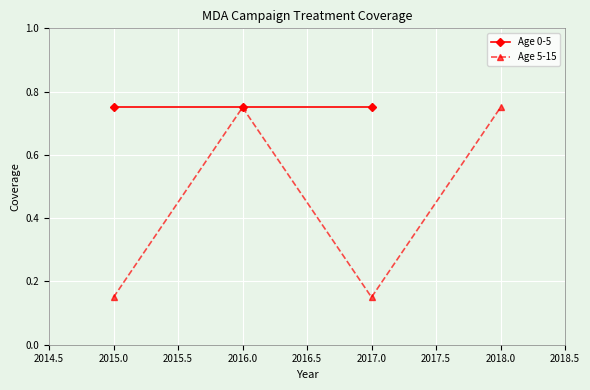

How many Age 5-15 values are between 0 and 1?

4